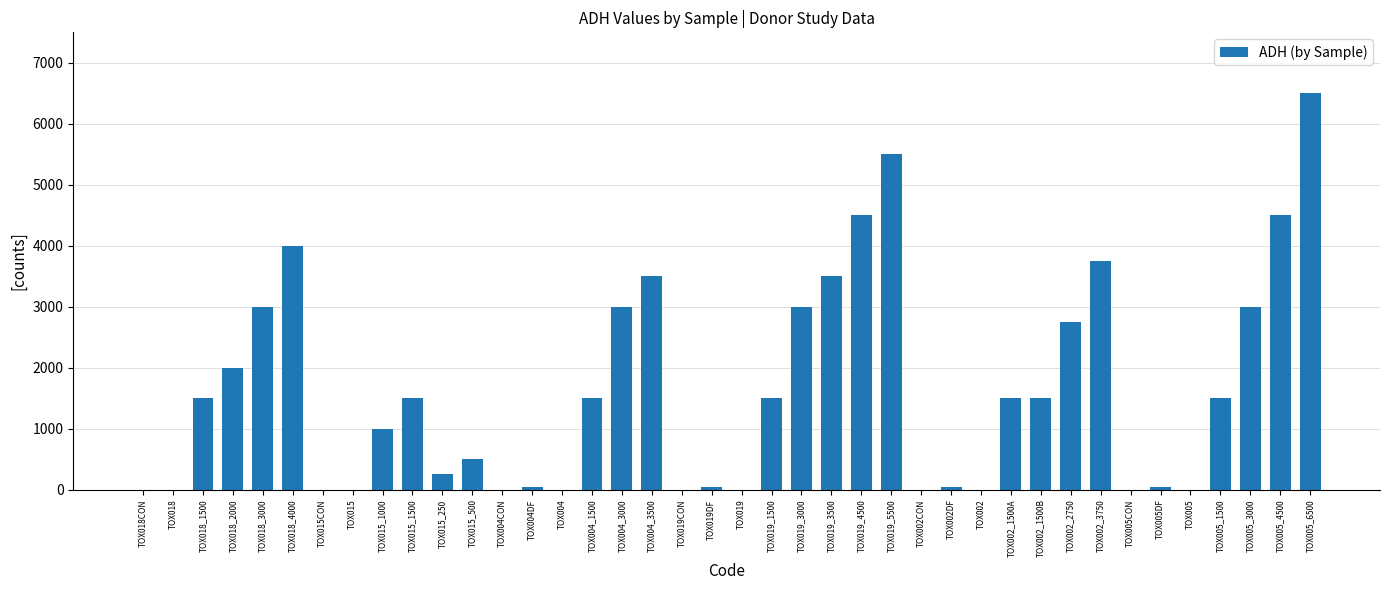

The chart shows a value of 1500 at TOX004_1500. True or false?

True